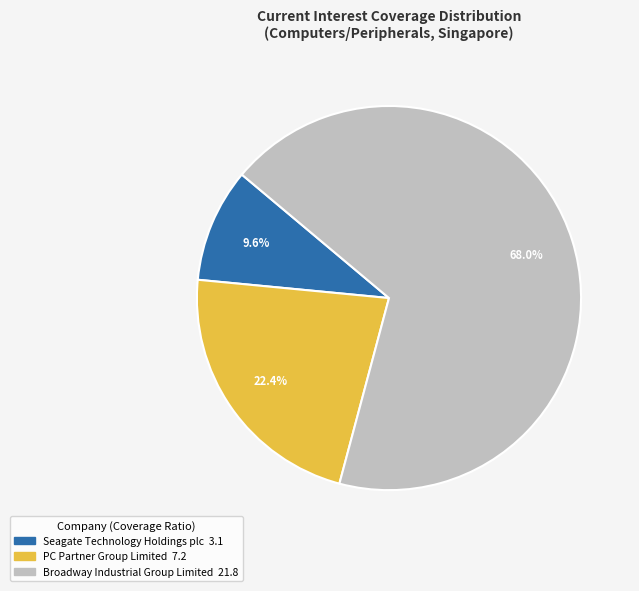

Is it true that Broadway Industrial Group Limited is 68% of the pie?

True